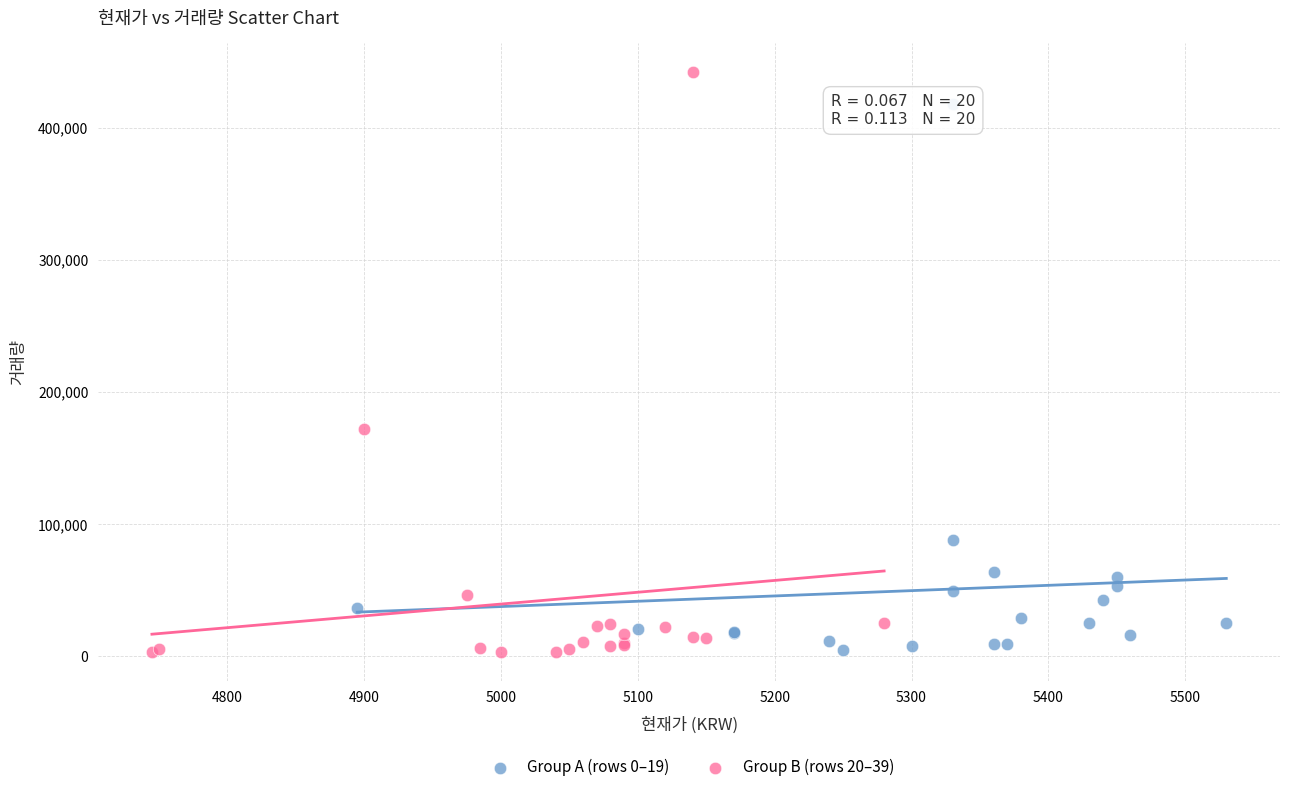

Which series contains the highest Y value?

Group B (rows 20–39)